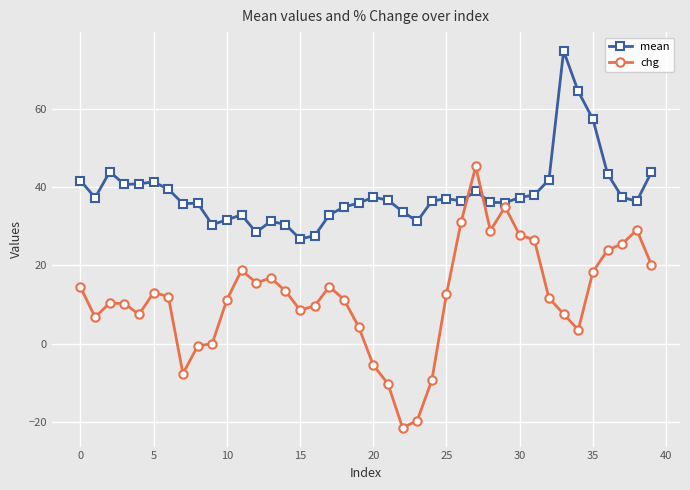

At how many categories does at least one series exceed 18?

40